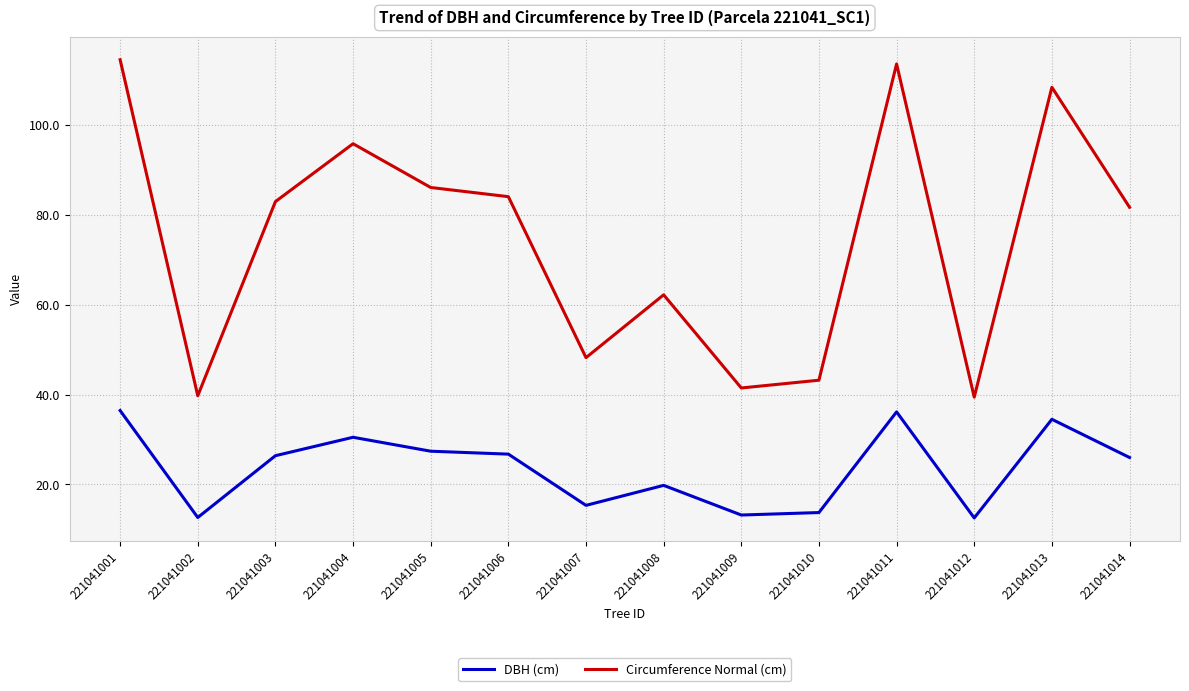

What is the highest value of the Circumference Normal (cm) series?

114.5